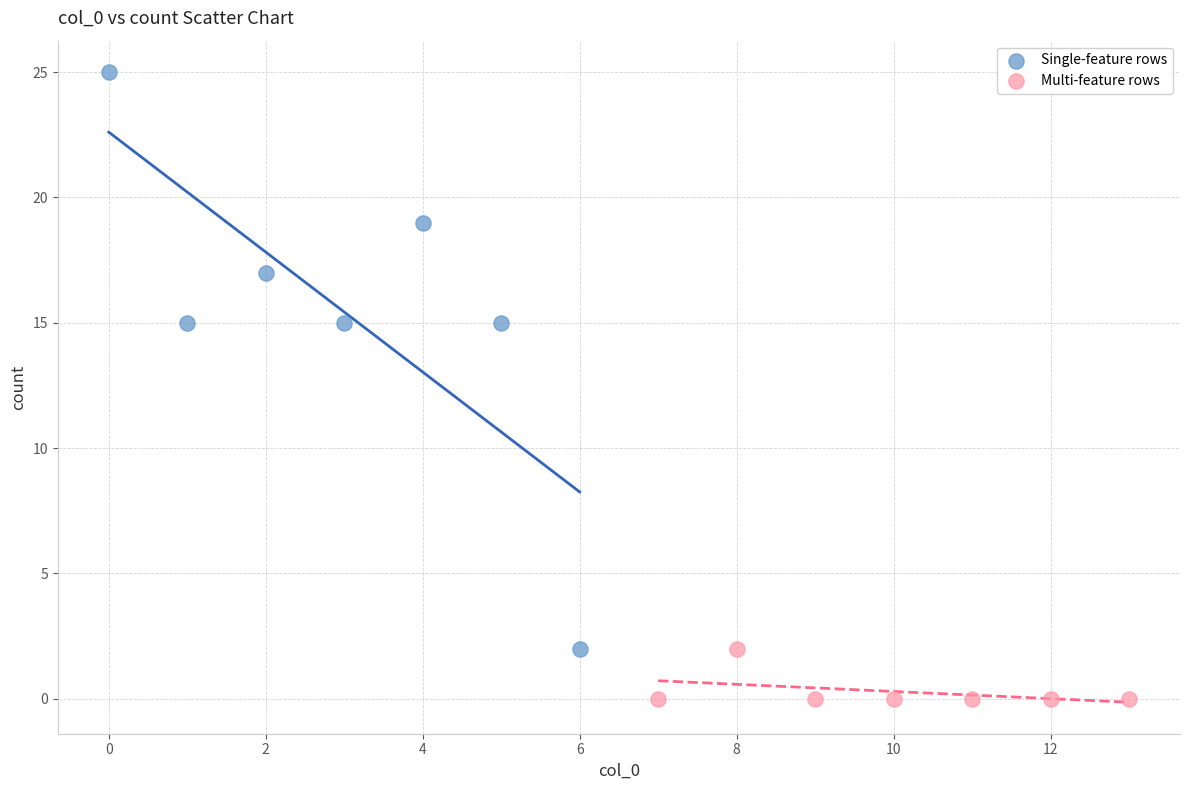

Which series contains the highest Y value?

Single-feature rows